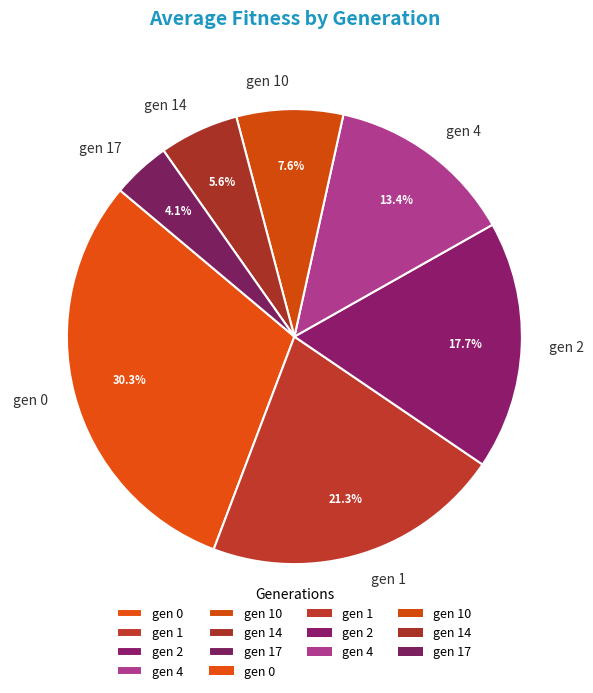

Combined, do gen 0 and gen 2 account for over 50%?

No